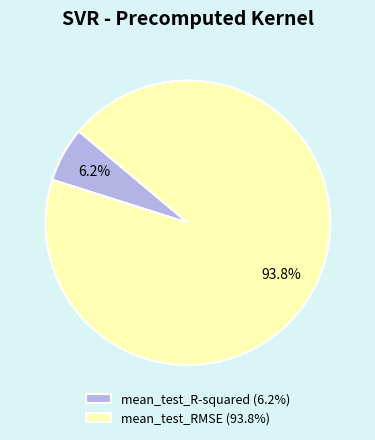

How many segments does this pie chart have?

2